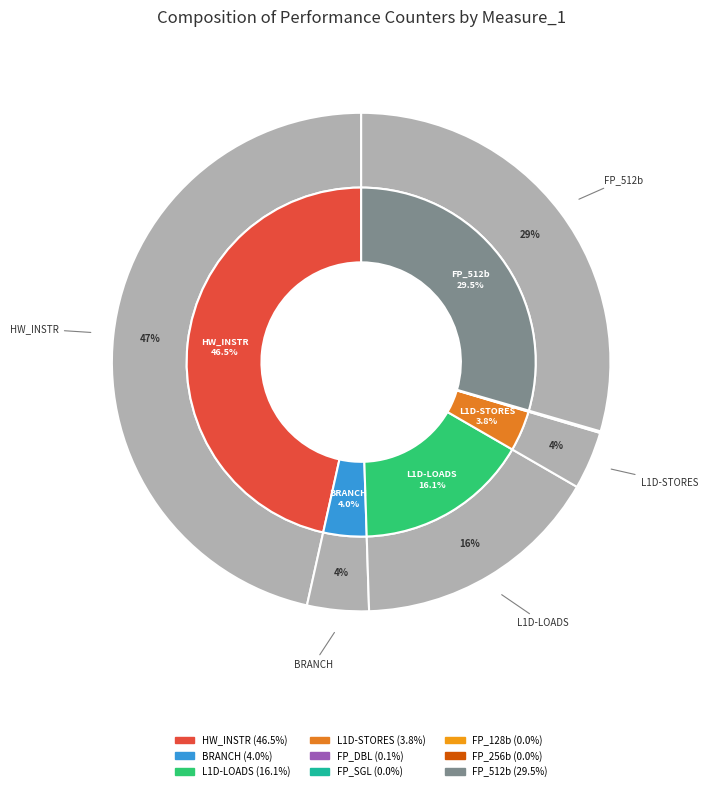

Which category has the biggest portion of the pie?

PERF_COUNT_HW_INSTRUCTIONS